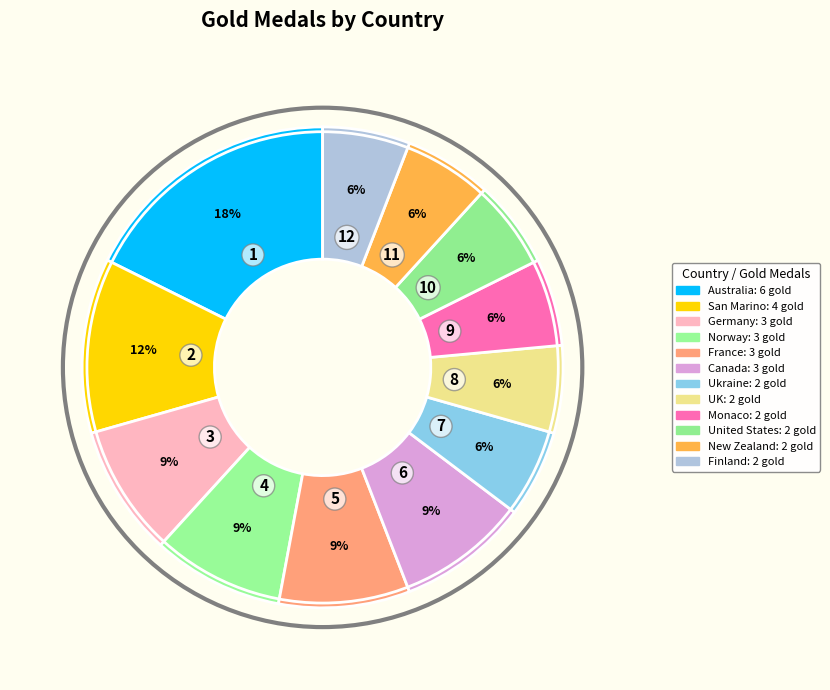

What is the smallest slice in the pie chart?

Ukraine